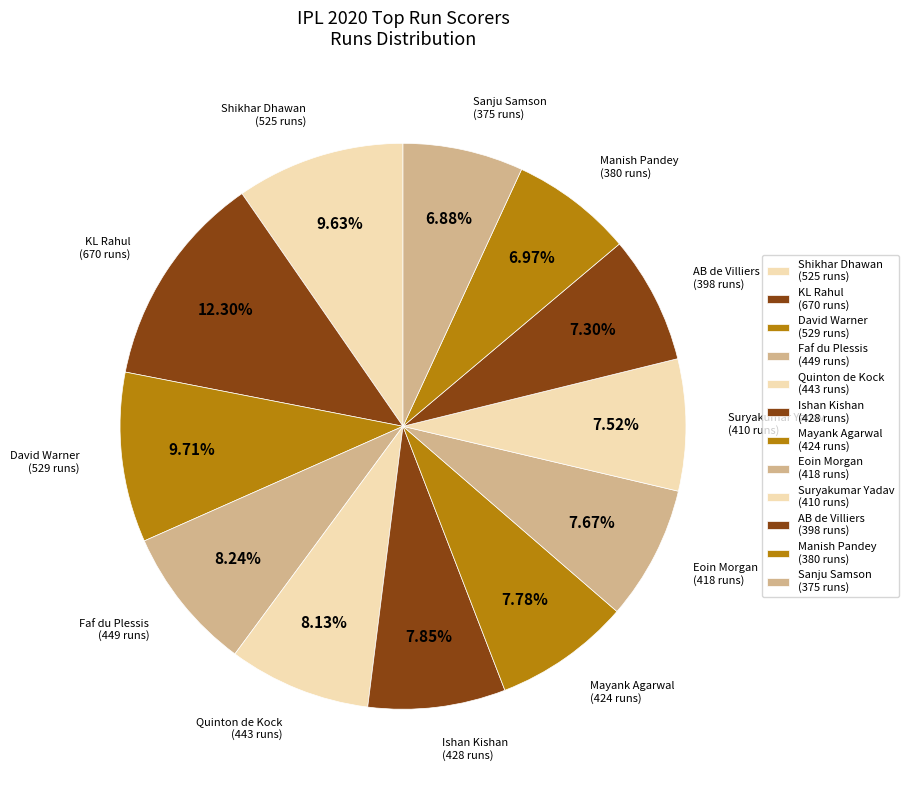

What is the largest slice in the pie chart?

KL Rahul